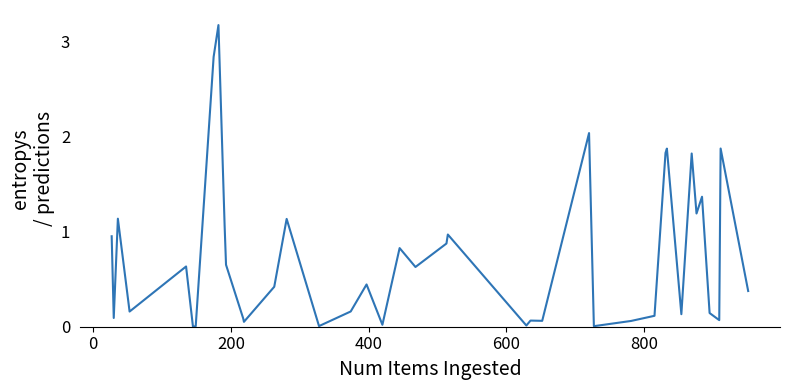

Is this an area chart (filled region under the line)?

No